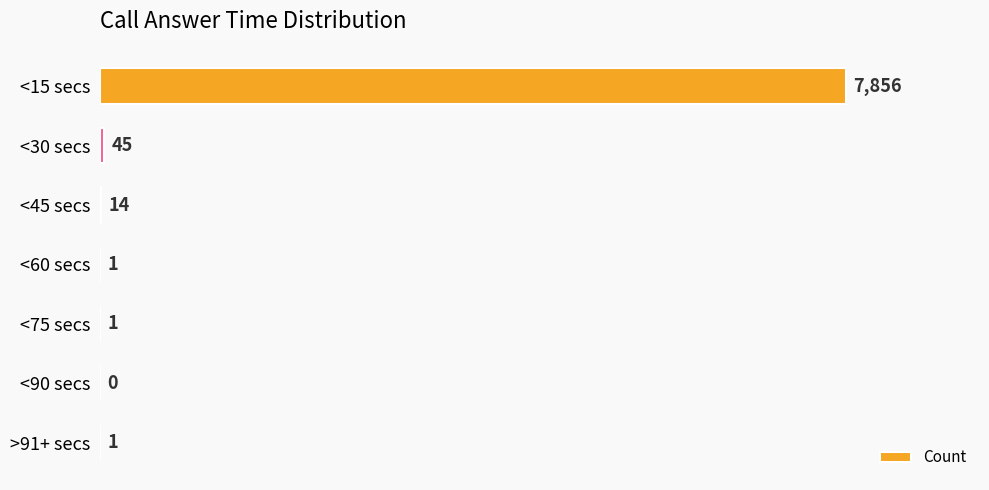

At which label is the value closest to 3928?

<30 secs